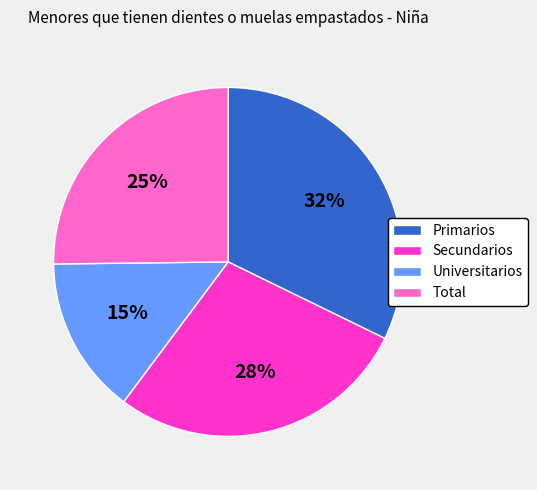

Which category has the smallest portion of the pie?

Universitarios